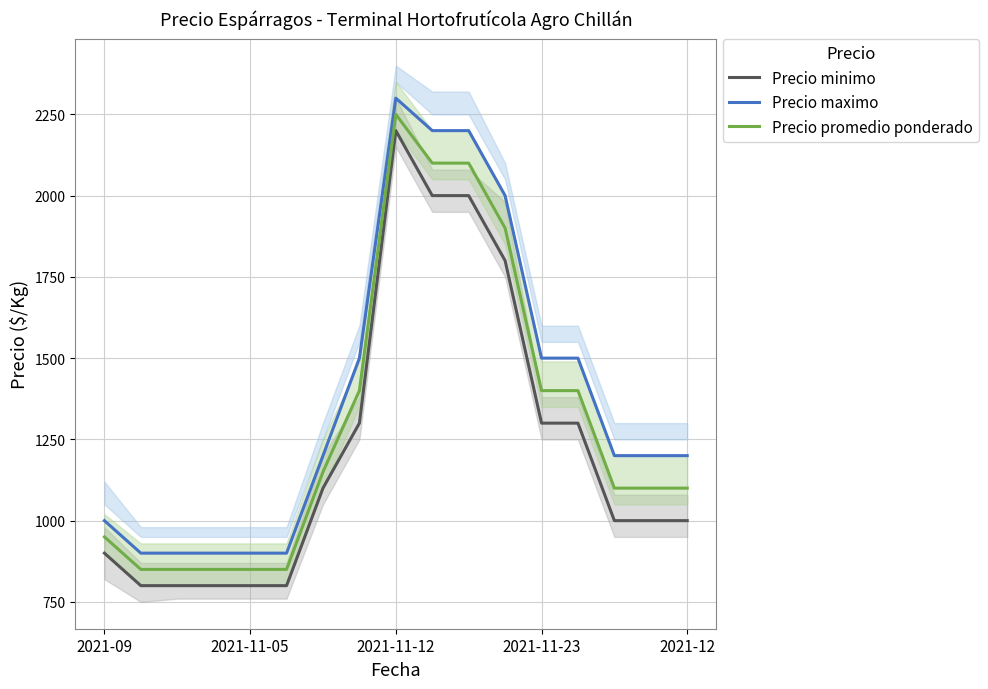

What is the difference between the maximum and second lowest values in the Precio minimo series?

1400